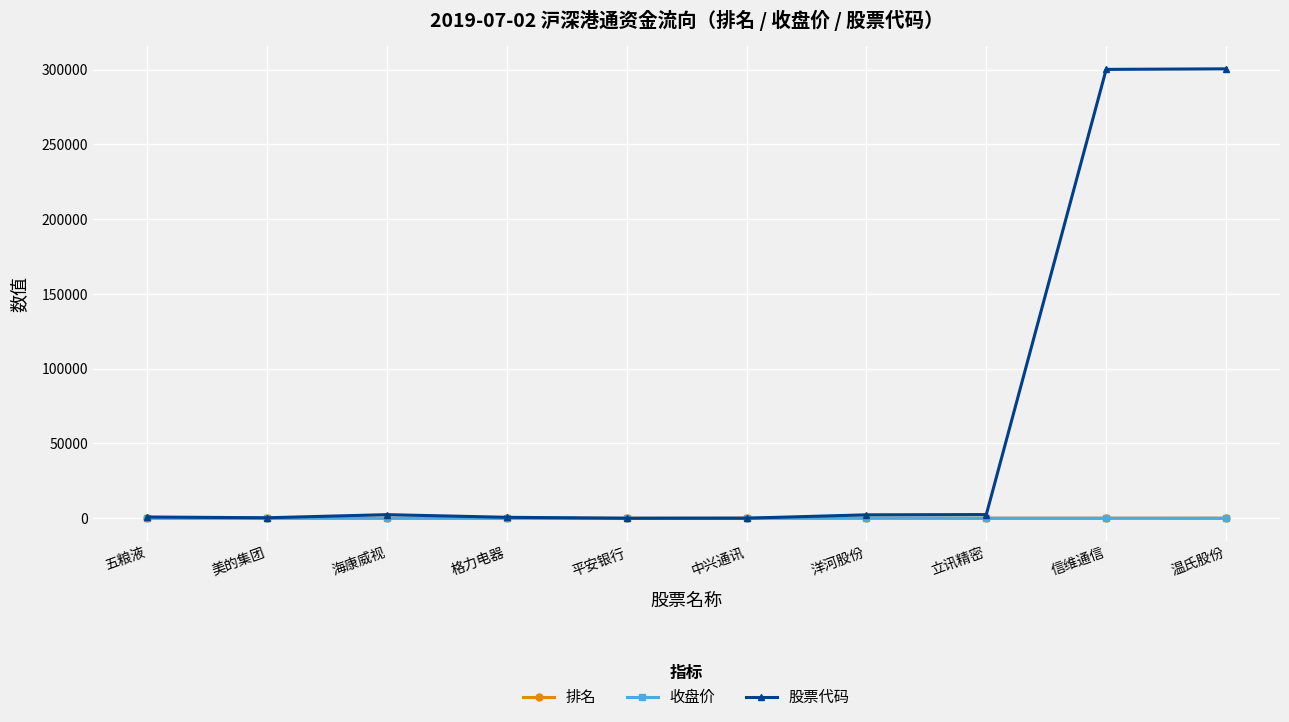

What is the difference between the highest and lowest values at 格力电器?

647.0